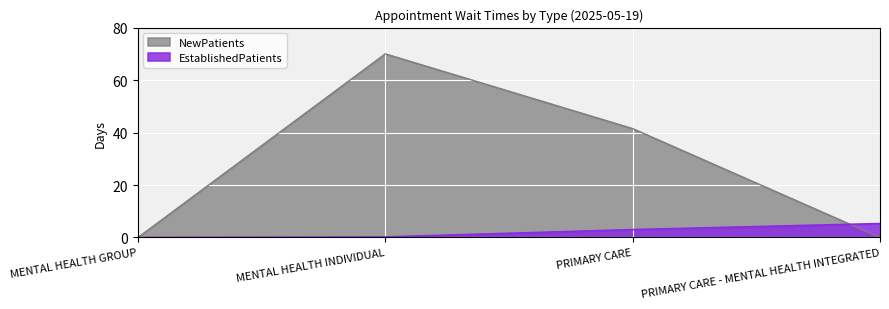

What is the sum of all EstablishedPatients values?

8.5